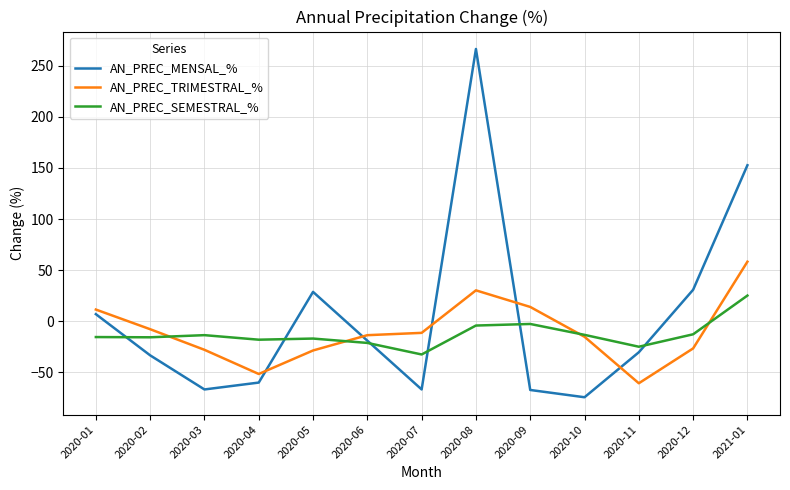

At which label does AN_PREC_MENSAL_% reach its peak?

2020-08